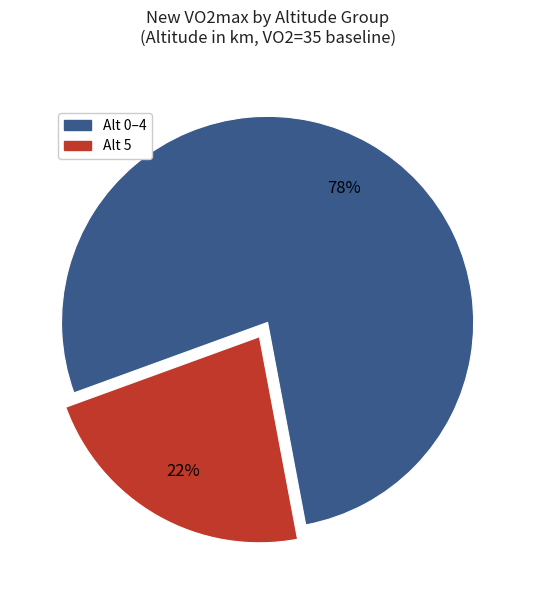

Is there a majority slice in this chart?

Yes